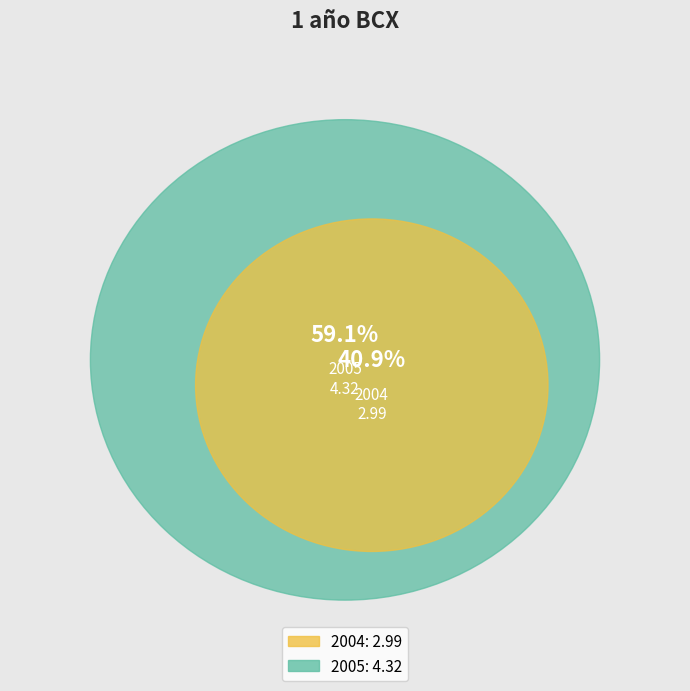

Is it true that 2005 is 71% of the pie?

False